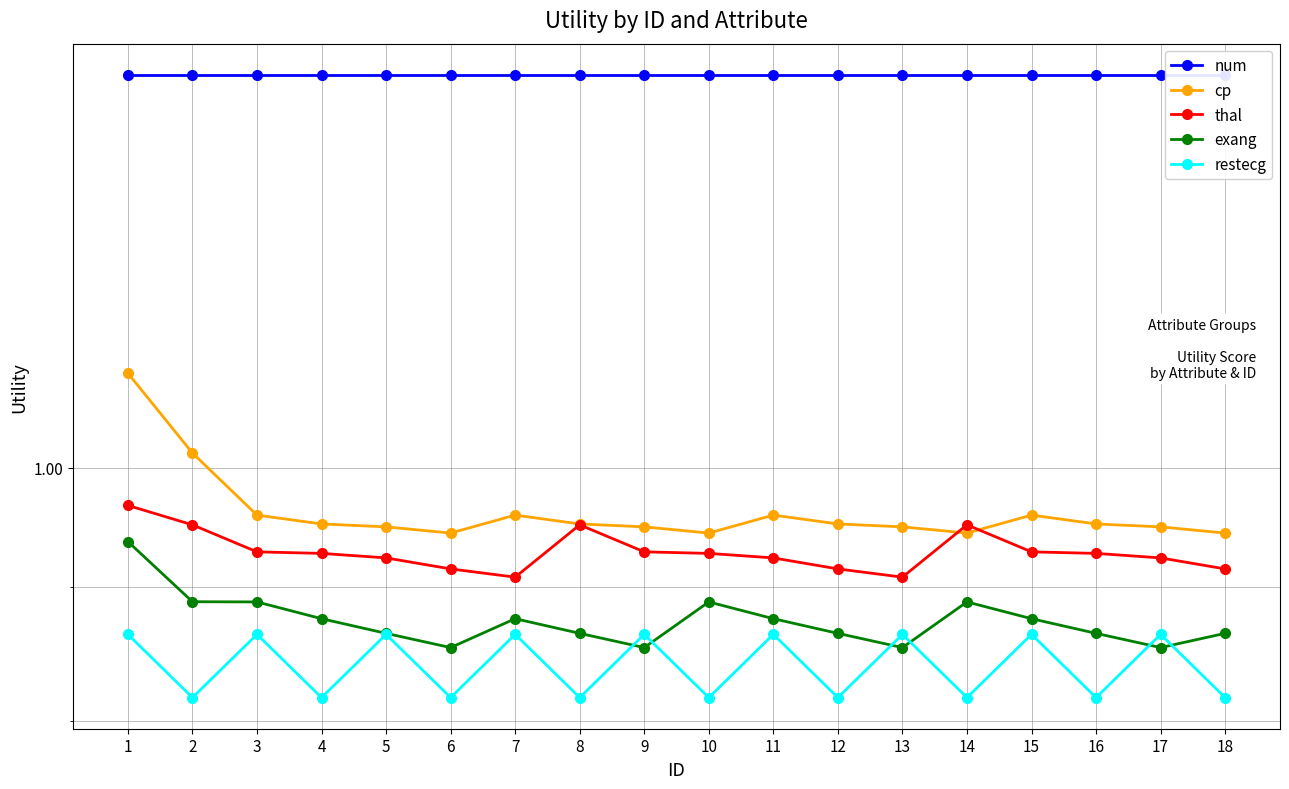

List the series in order of their peak value, lowest first.

restecg, exang, thal, cp, num